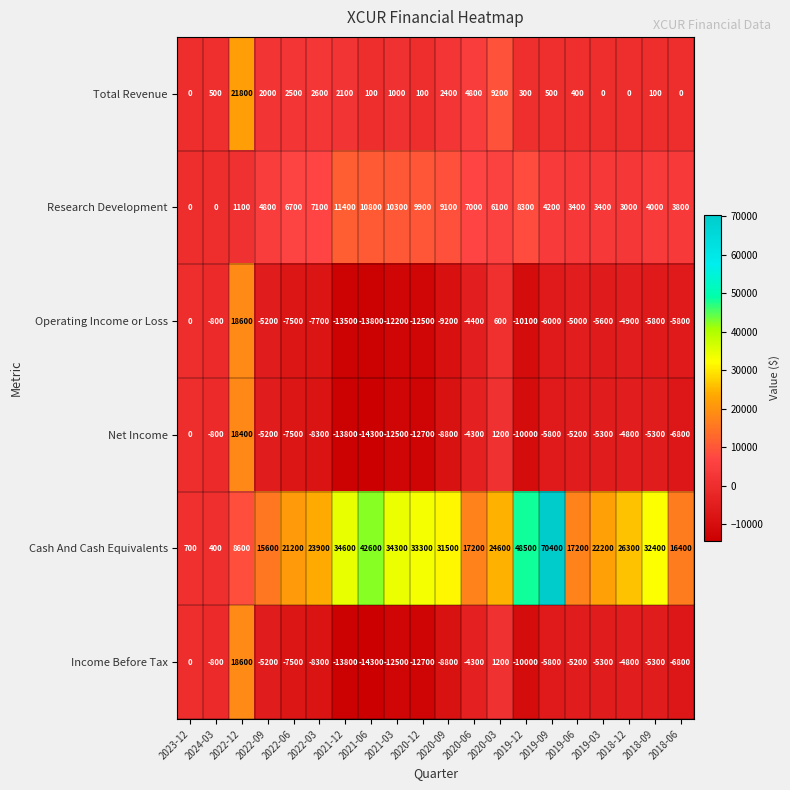

True or false: Cash And Cash Equivalents has a value of 42600 at 2021-06.

True